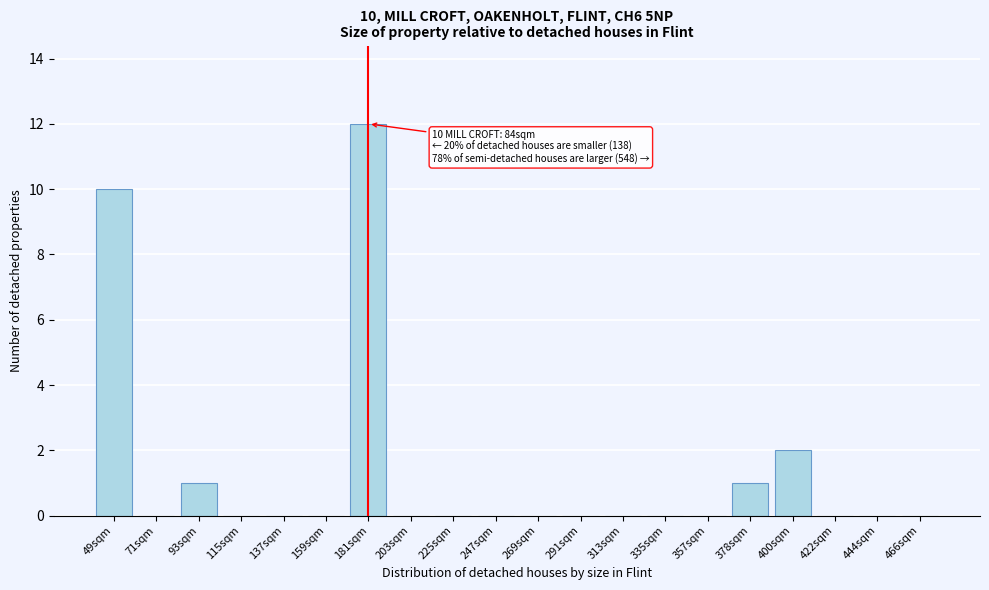

True or false: the data shows 0 at 357sqm.

True